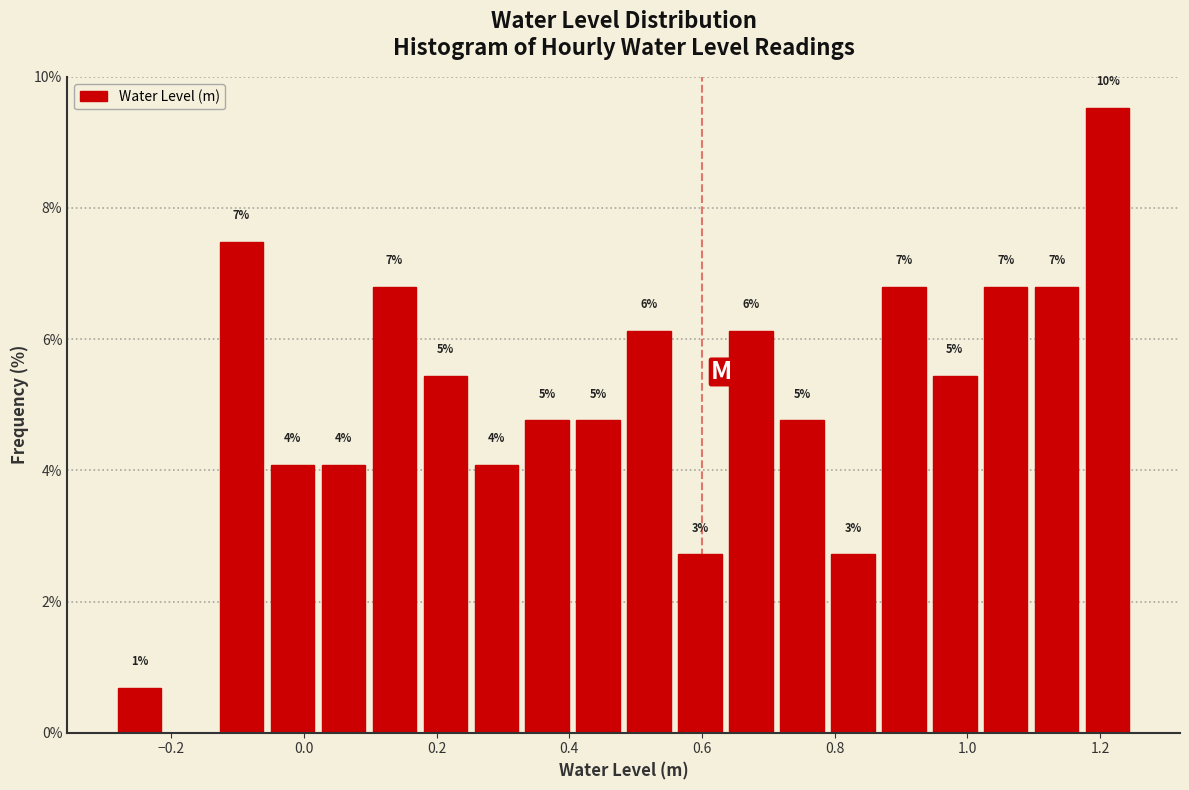

Around what value on the x-axis is the tallest bar? Give the approximate position of its centre, as read against the axis.

1.22